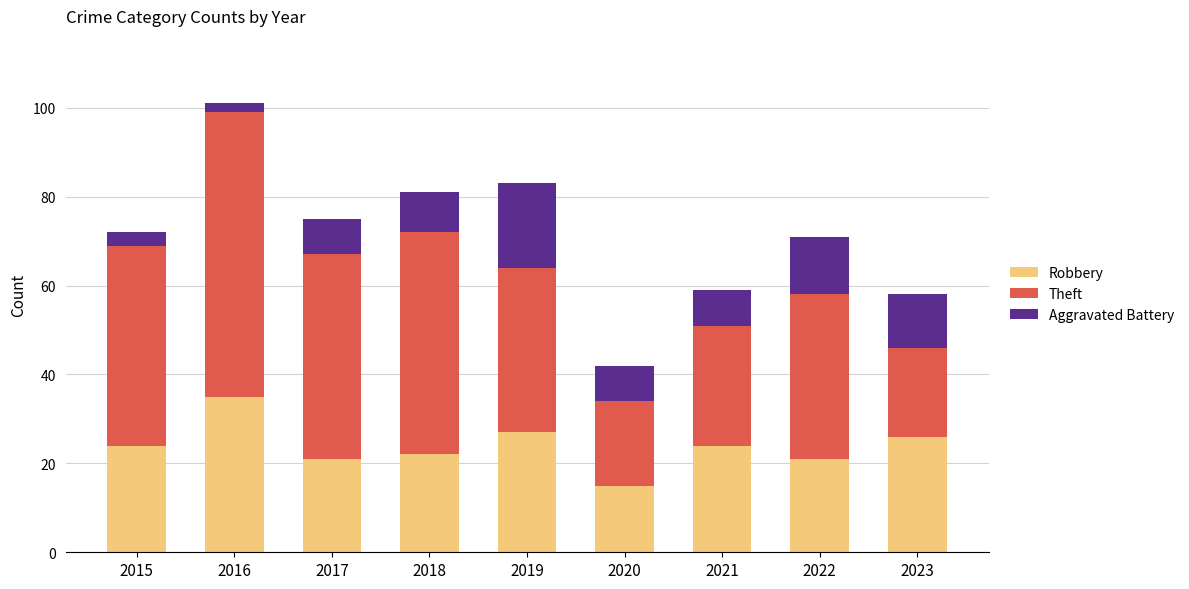

Does the chart contain any negative values?

No